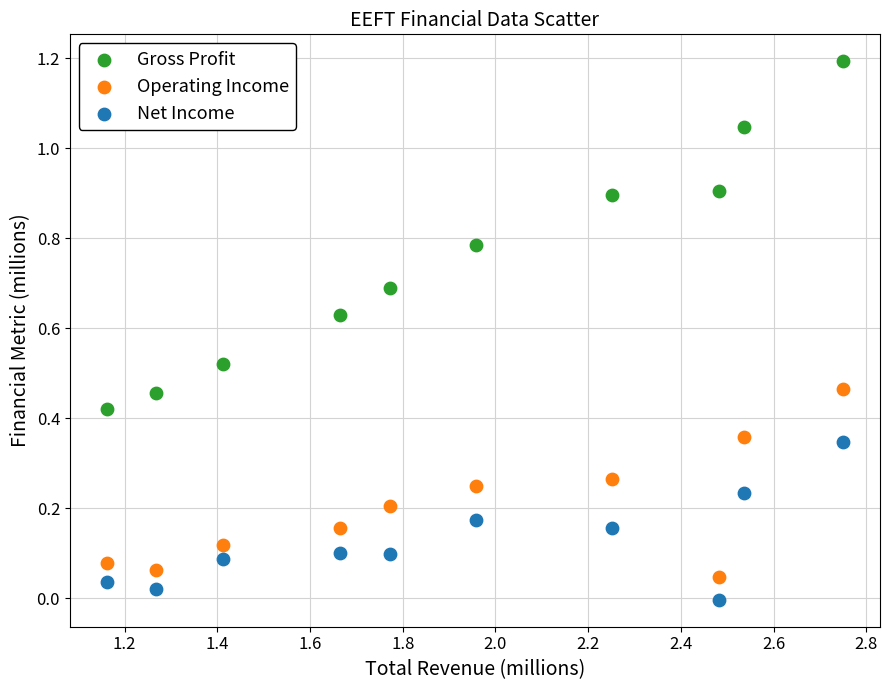

Across all data points, what is the range of X values (max minus min)?

1.6